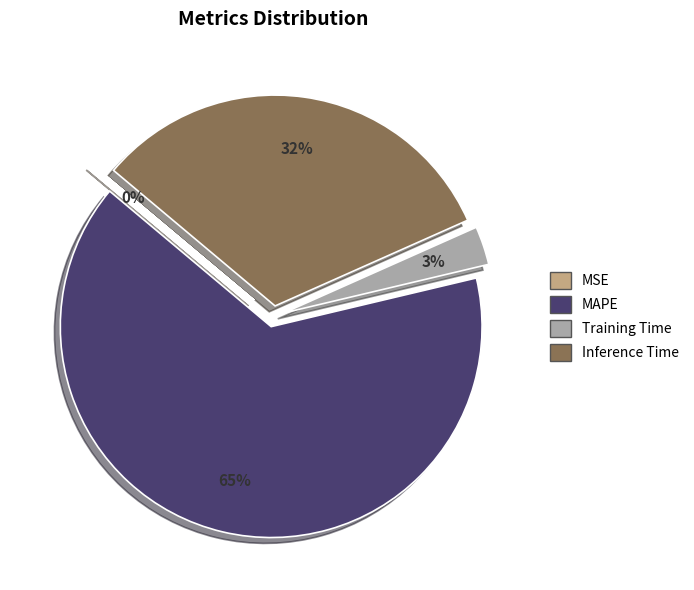

Does any single category account for the majority?

Yes